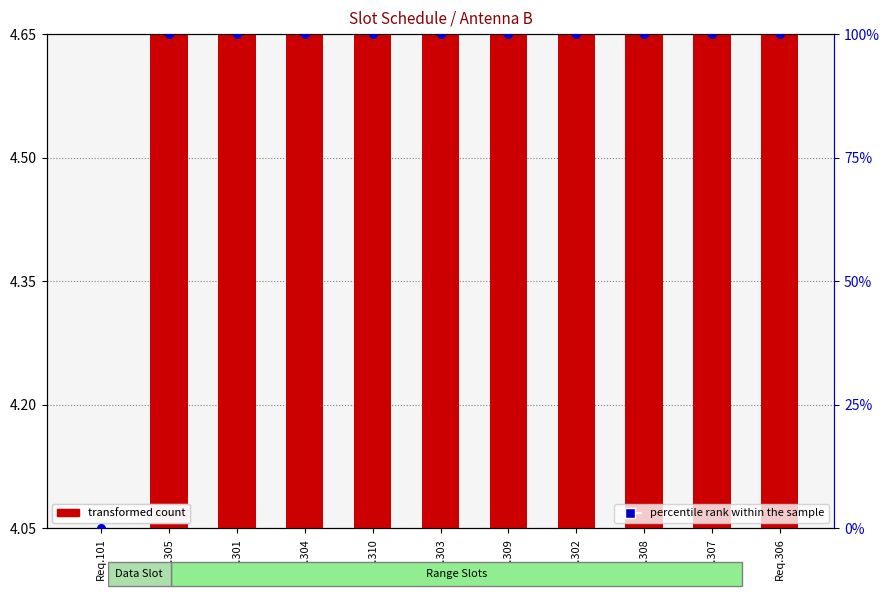

At how many categories does at least one series exceed 74?

10